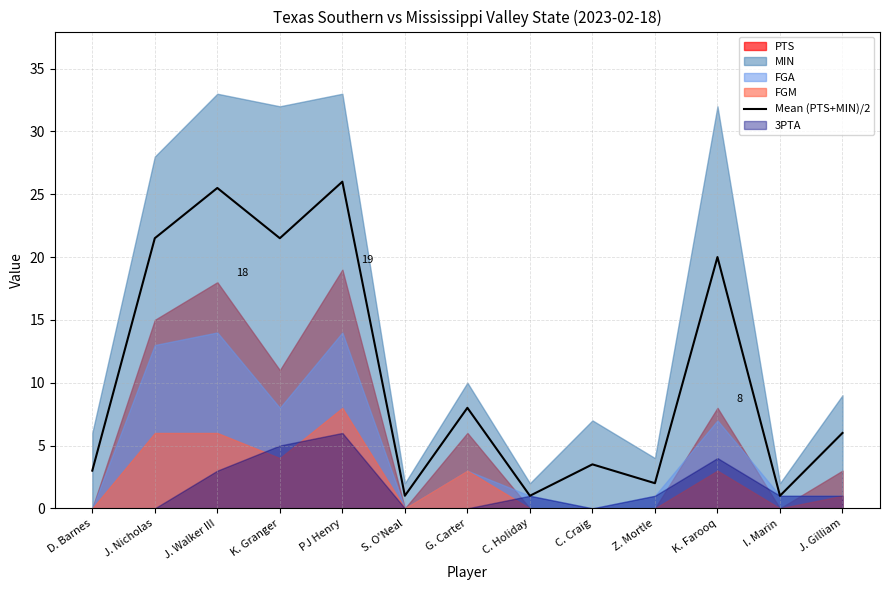

What is the label of the 9th point from the left?

C. Craig